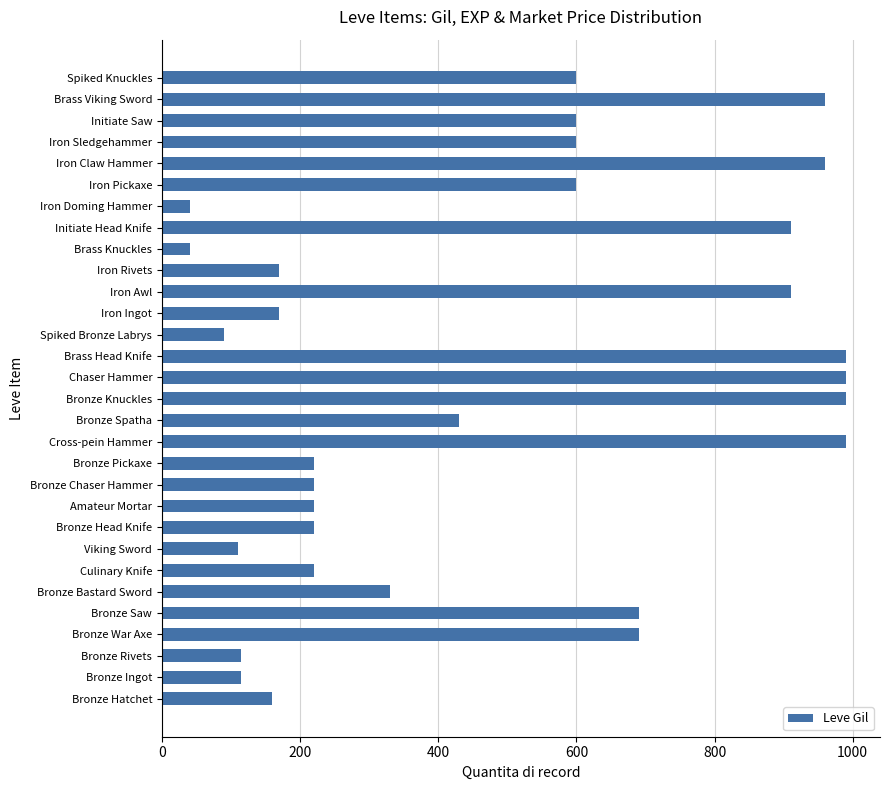

The value at Bronze Hatchet is 160. True or false?

True